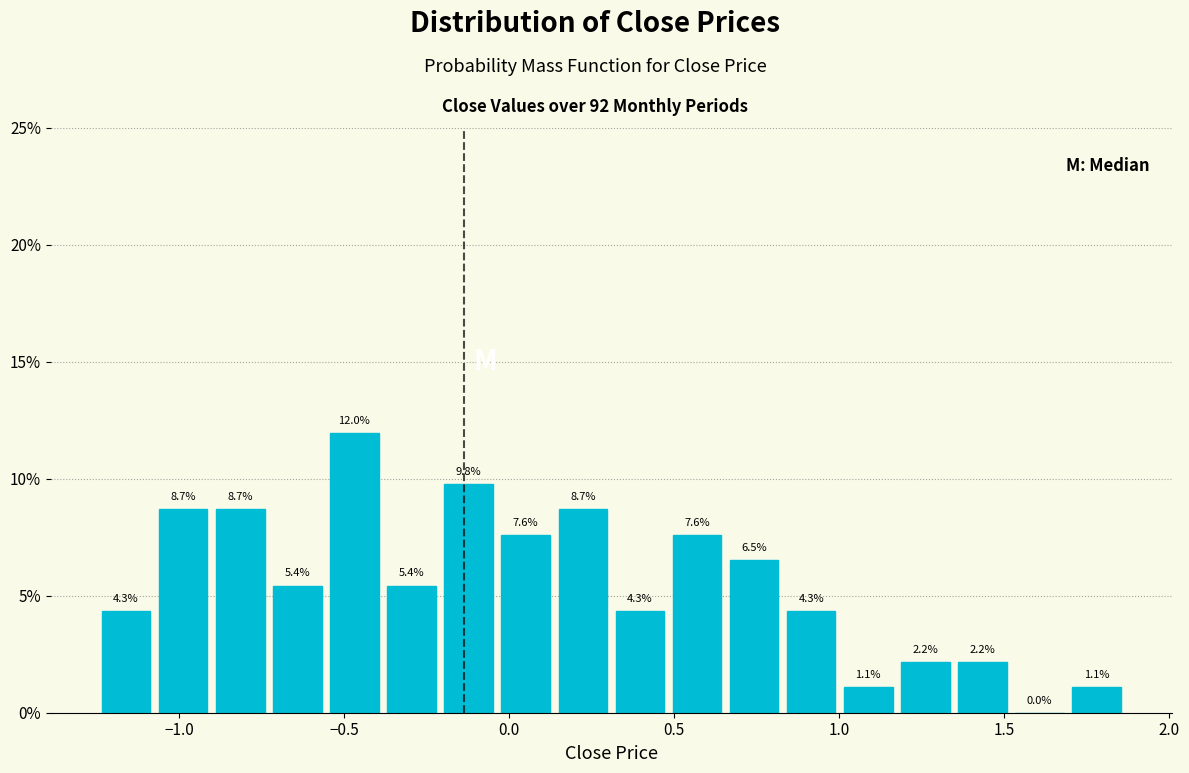

Read against the x-axis, roughly where is the centre of the tallest bar?

-0.45